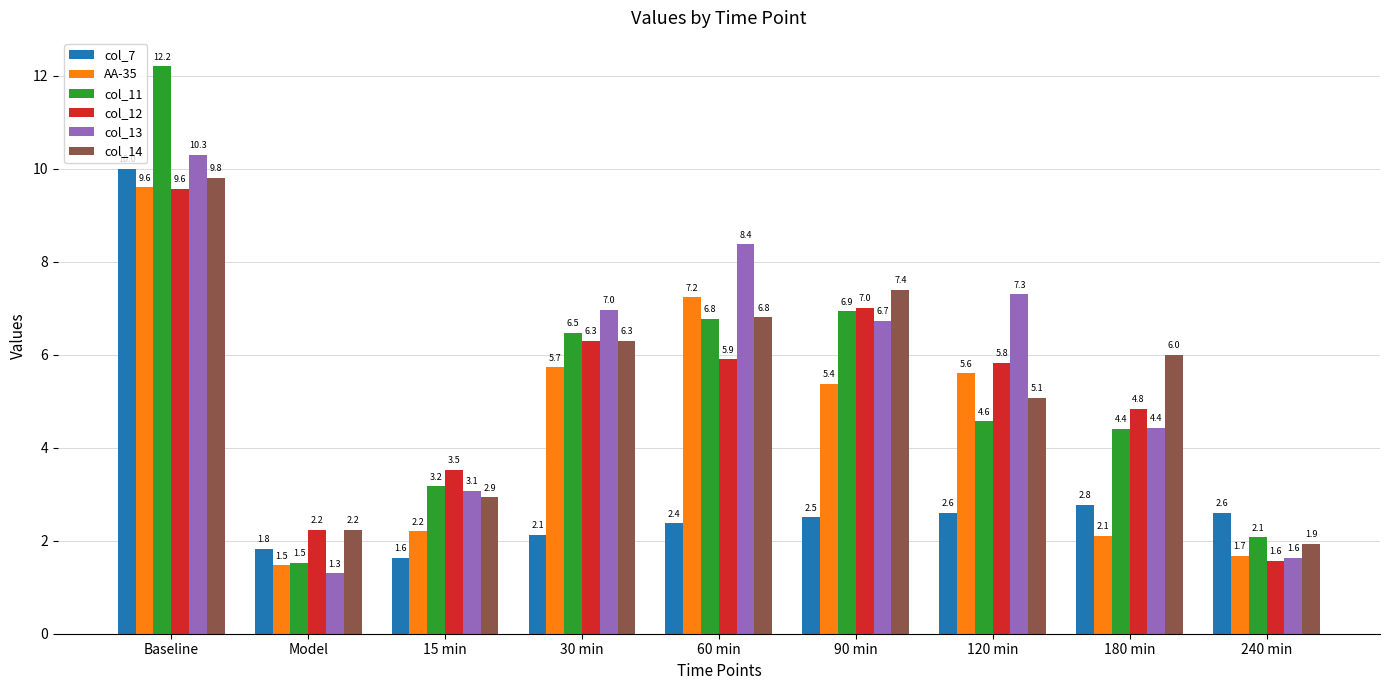

How many data points in col_12 are above 5?

5